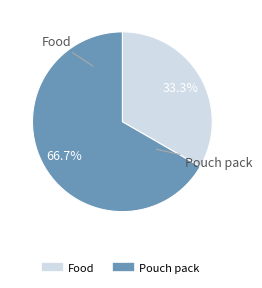

Between Food and Pouch pack, which is larger?

Pouch pack